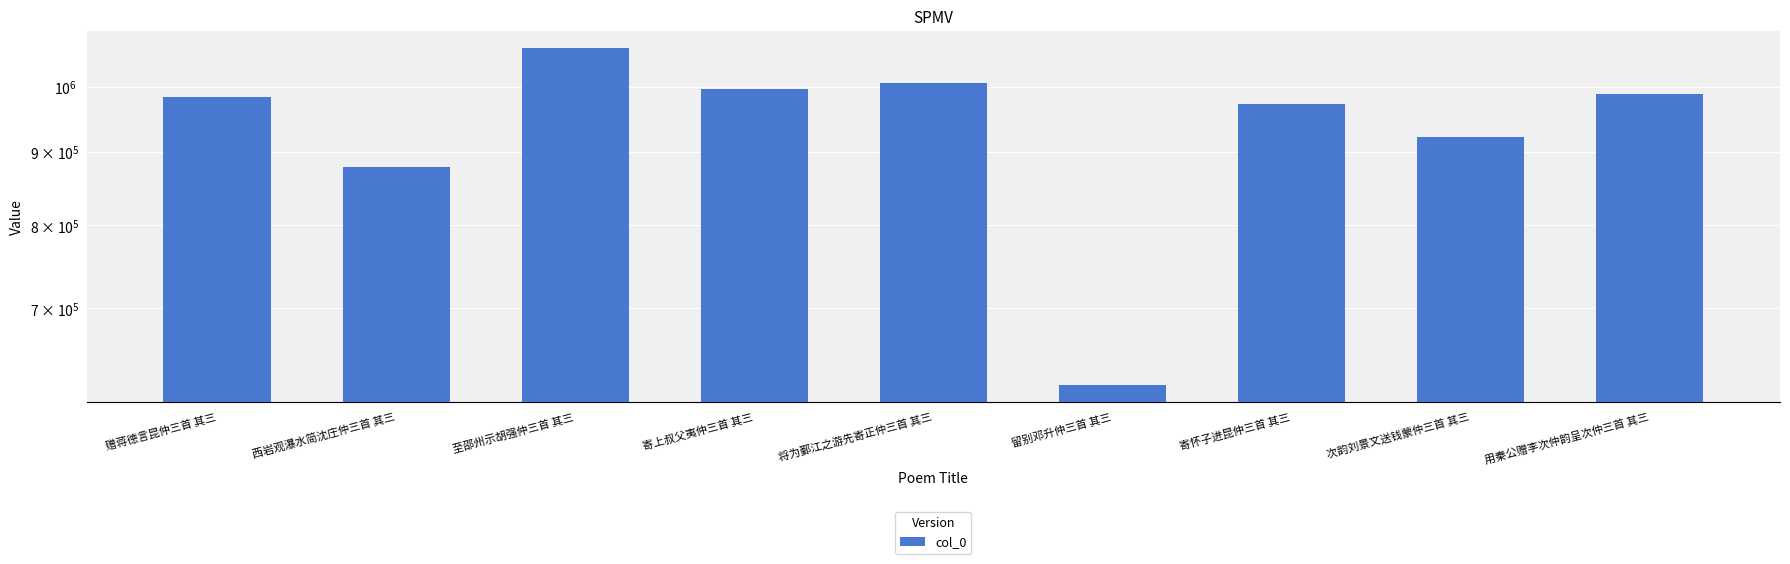

Is it true that the value at 次韵刘景文送钱蒙仲三首 其三 is 921755?

True